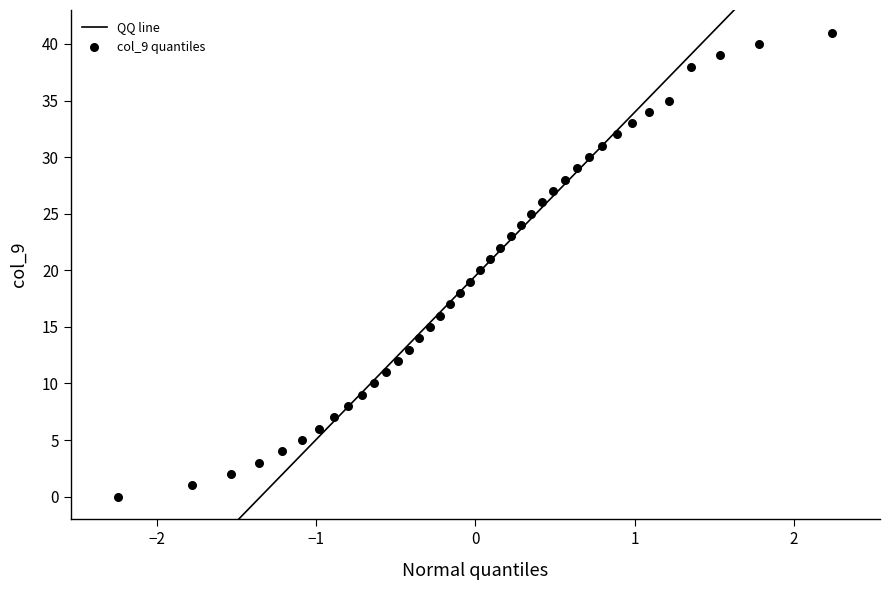

What is the range of Y values (max minus min)?

41